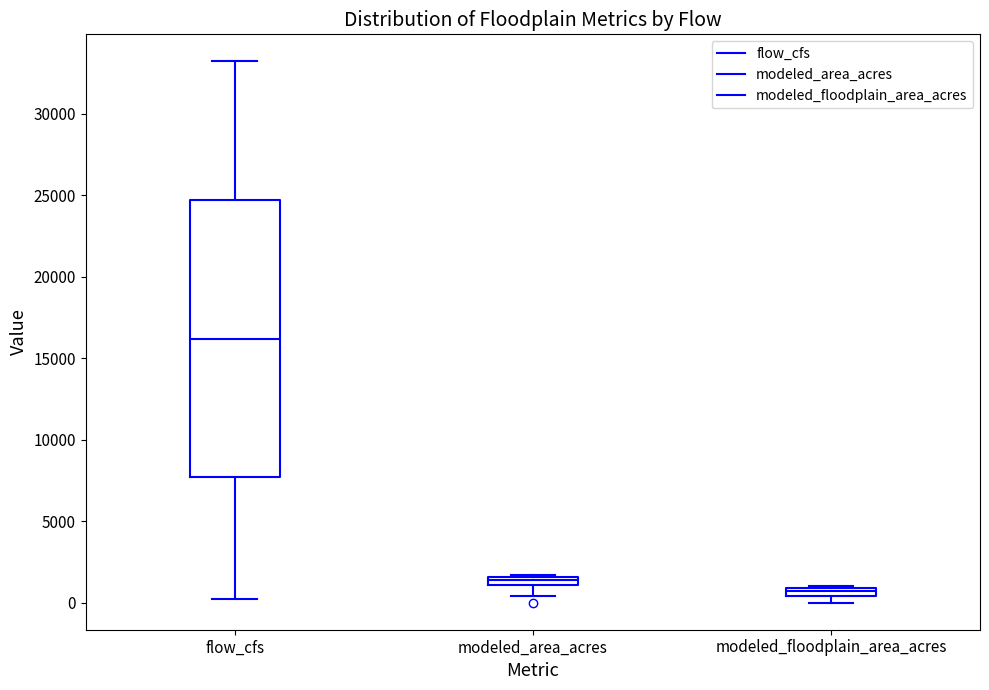

Comparing the boxes themselves (not the whiskers), which one is the tallest?

flow_cfs